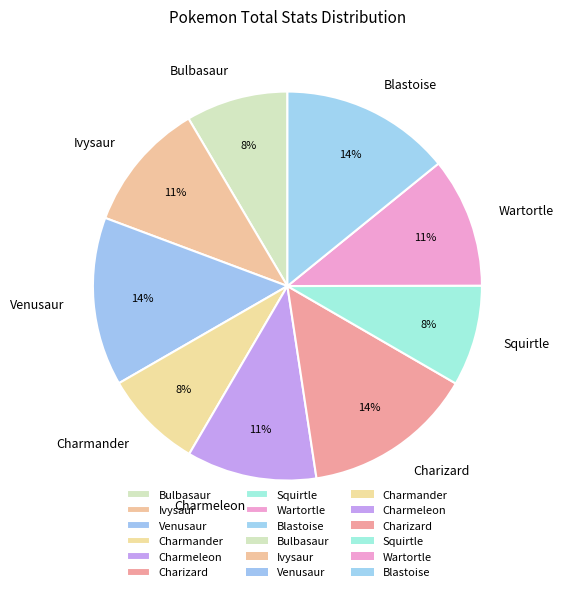

The Ivysaur slice represents 16% of the pie. True or false?

False